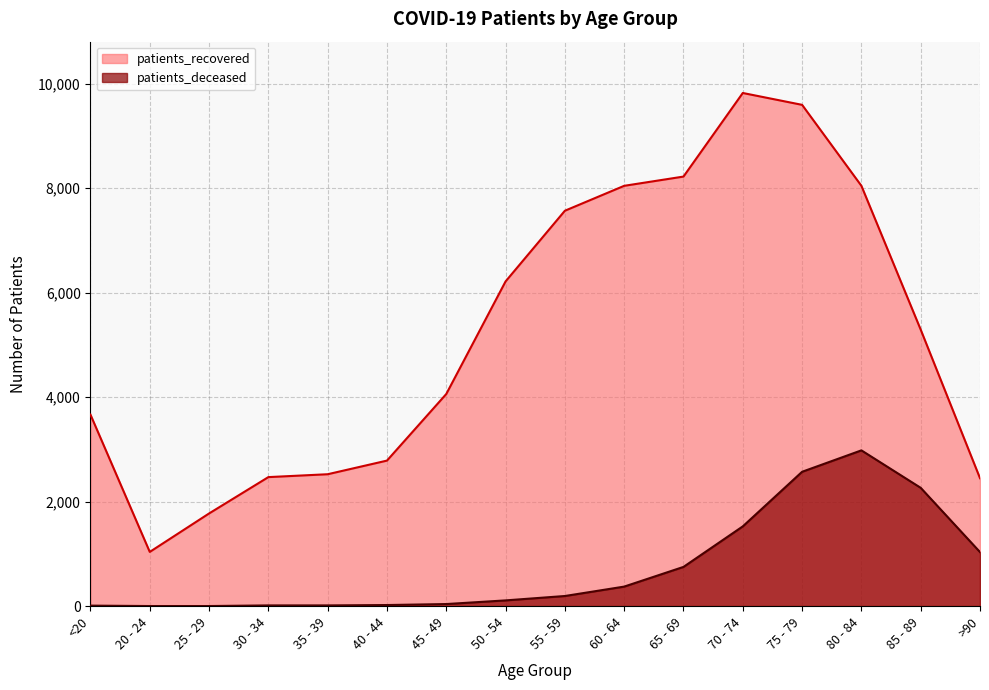

How many lines are shown in the chart?

2